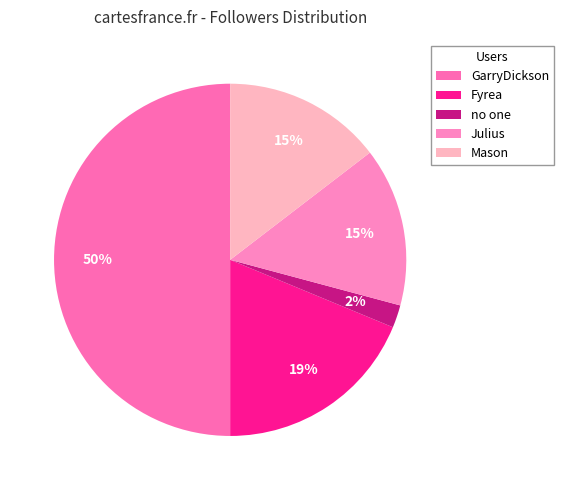

Combined, do no one and Julius account for over 50%?

No